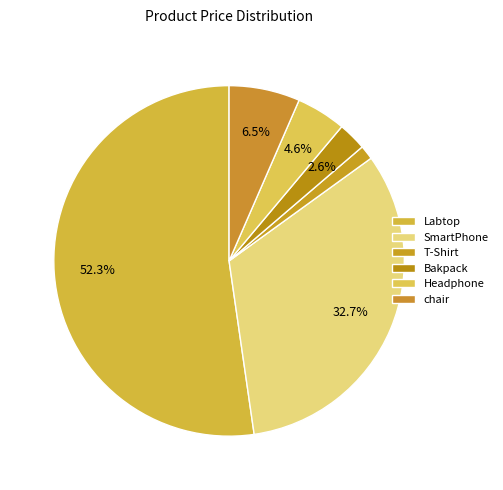

The Bakpack slice represents 13% of the pie. True or false?

False